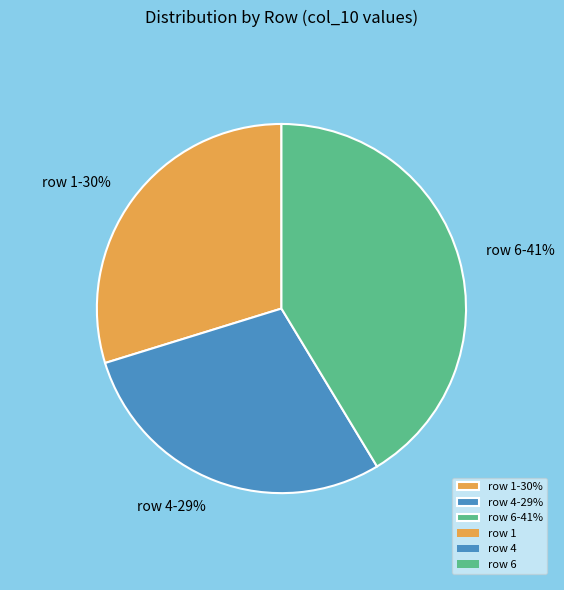

To the nearest percent, what is the difference between the largest and smallest slice percentages?

12%